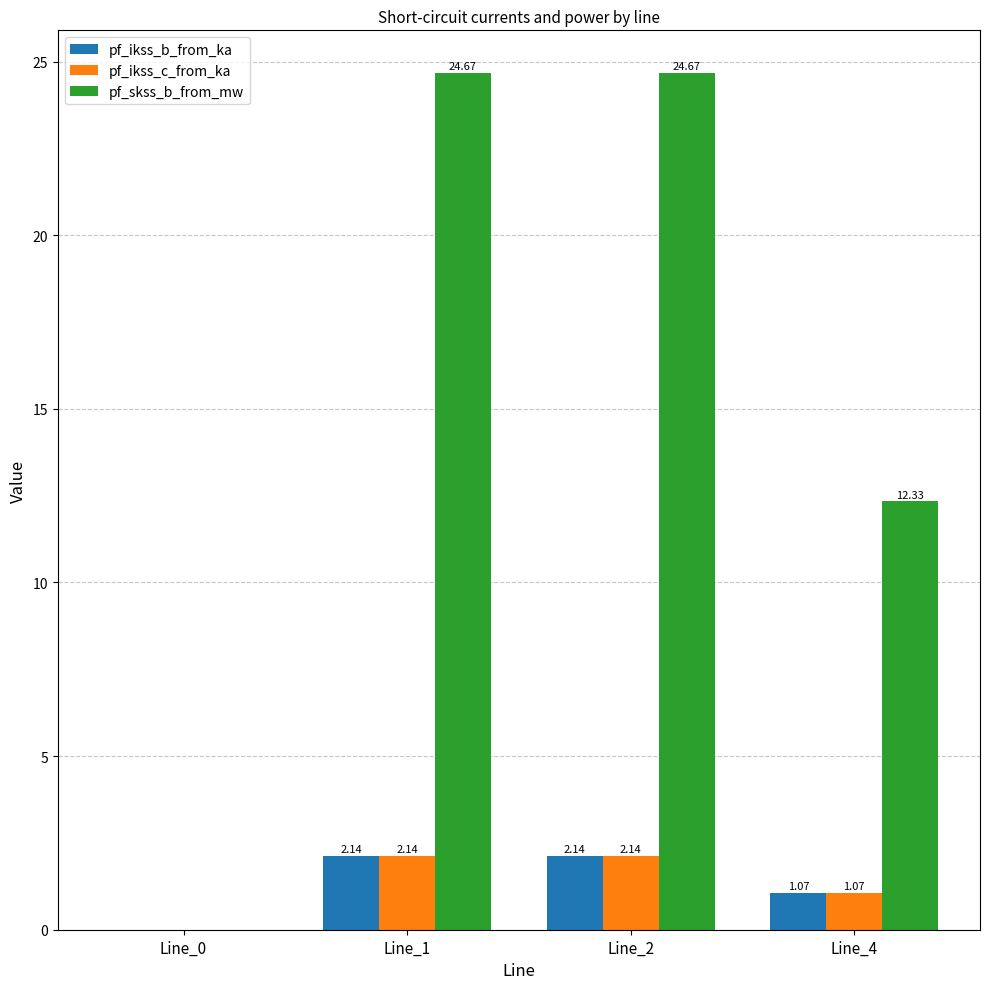

True or false: pf_ikss_c_from_ka has a value of 0.9 at Line_0.

False